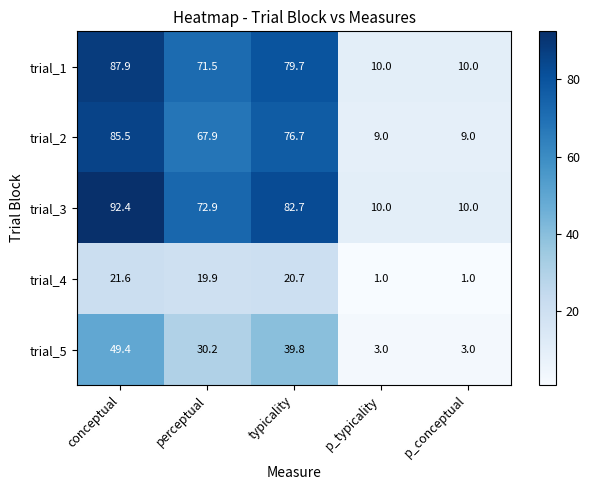

What value does the trial_3 series have at perceptual?

72.9